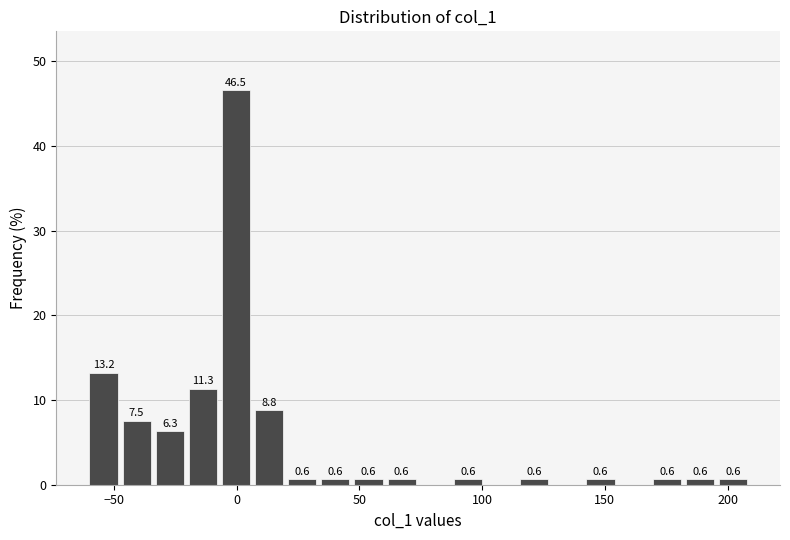

Read against the x-axis, roughly where is the centre of the tallest bar?

0